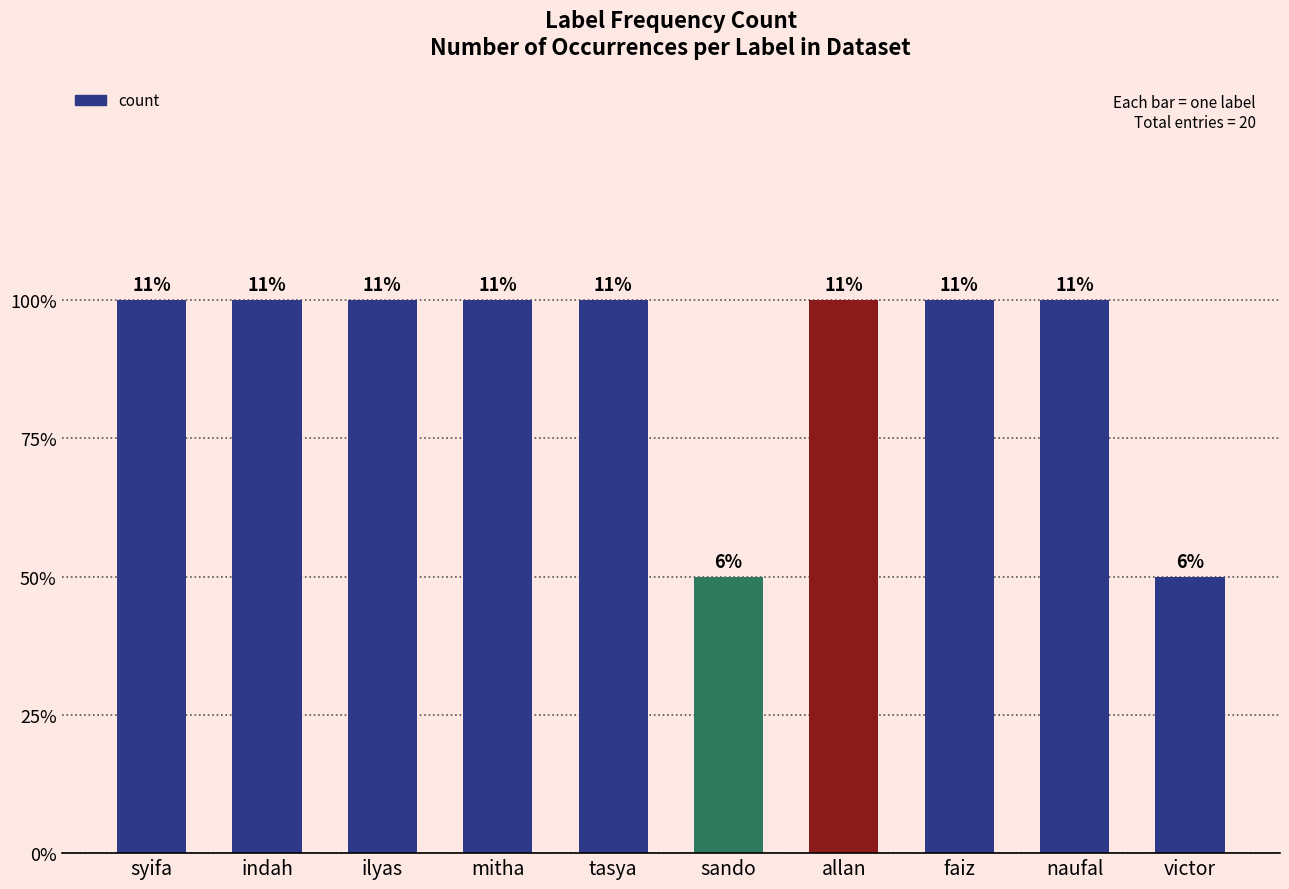

Does the chart contain any negative values?

No